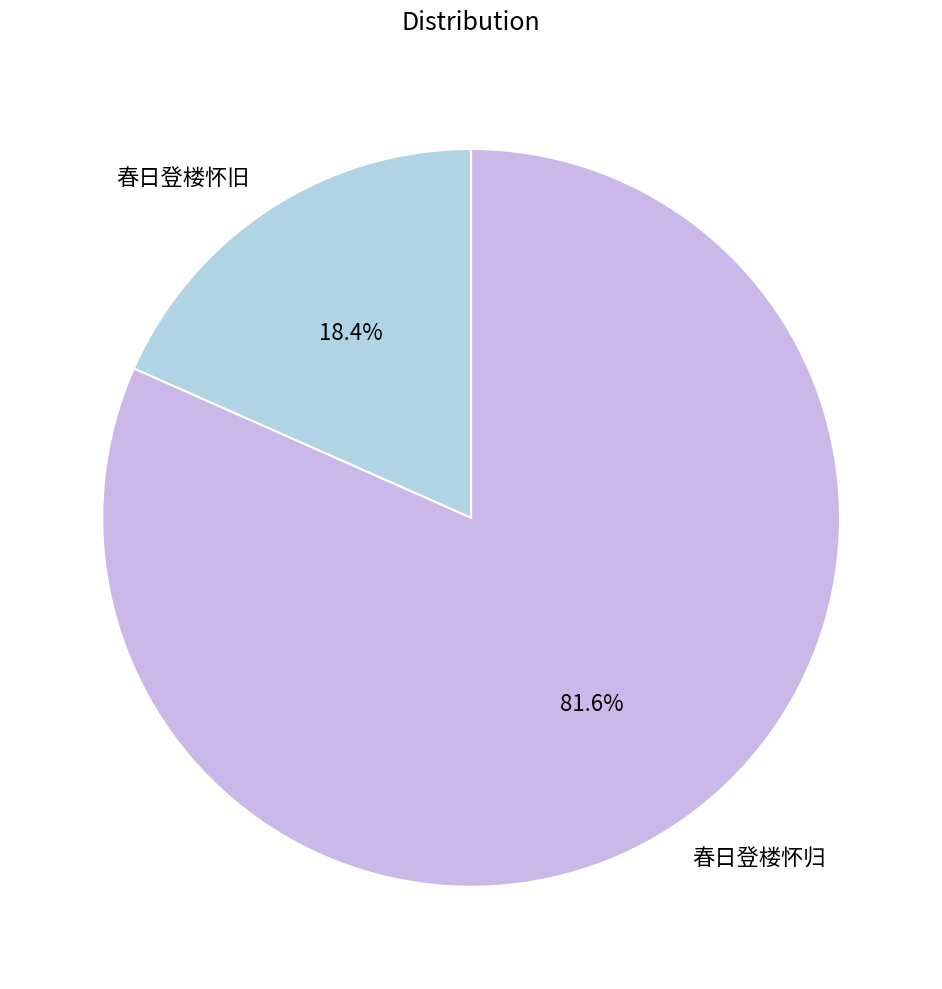

Between 春日登楼怀归 and 春日登楼怀旧, which is larger?

春日登楼怀归